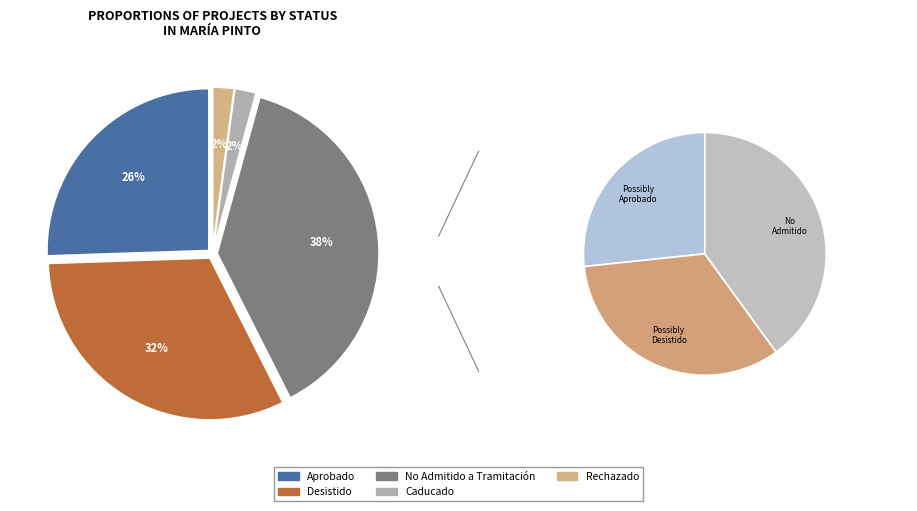

How many slices are in this pie chart?

5